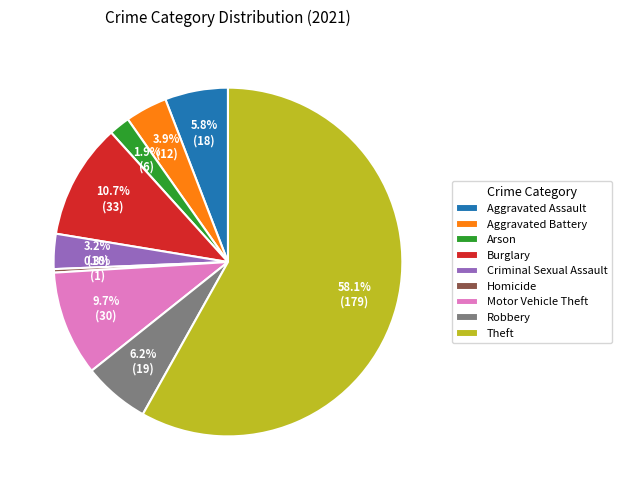

How many segments does this pie chart have?

9